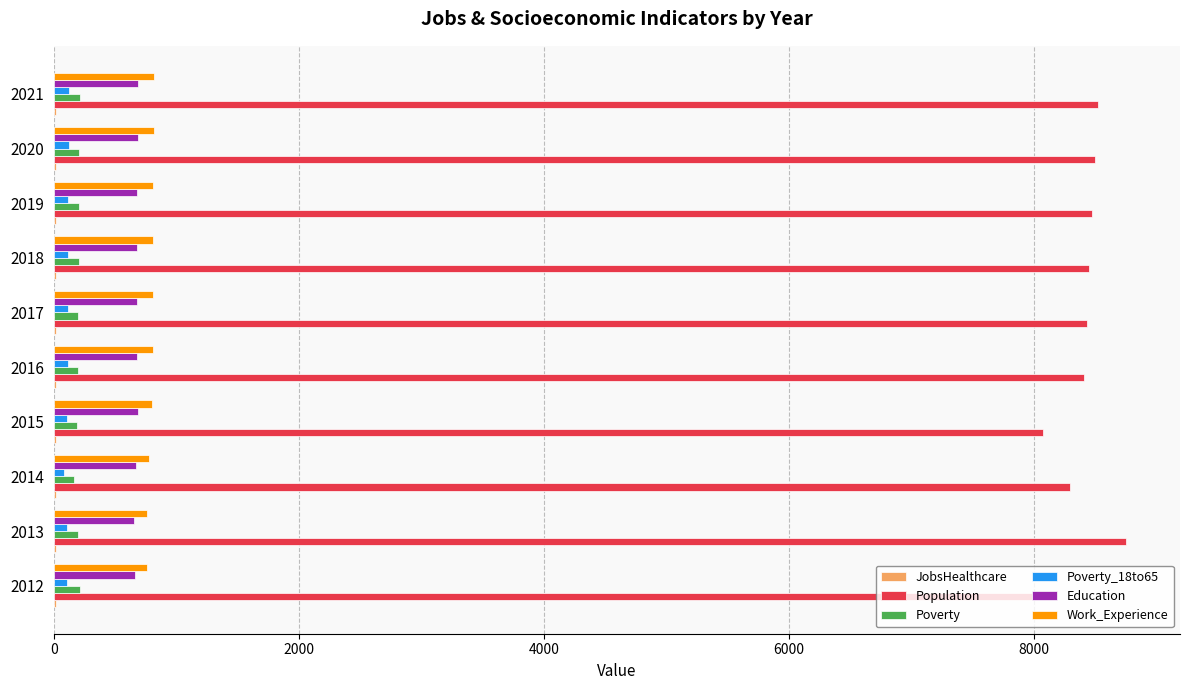

Which series has the largest total across all categories?

Population